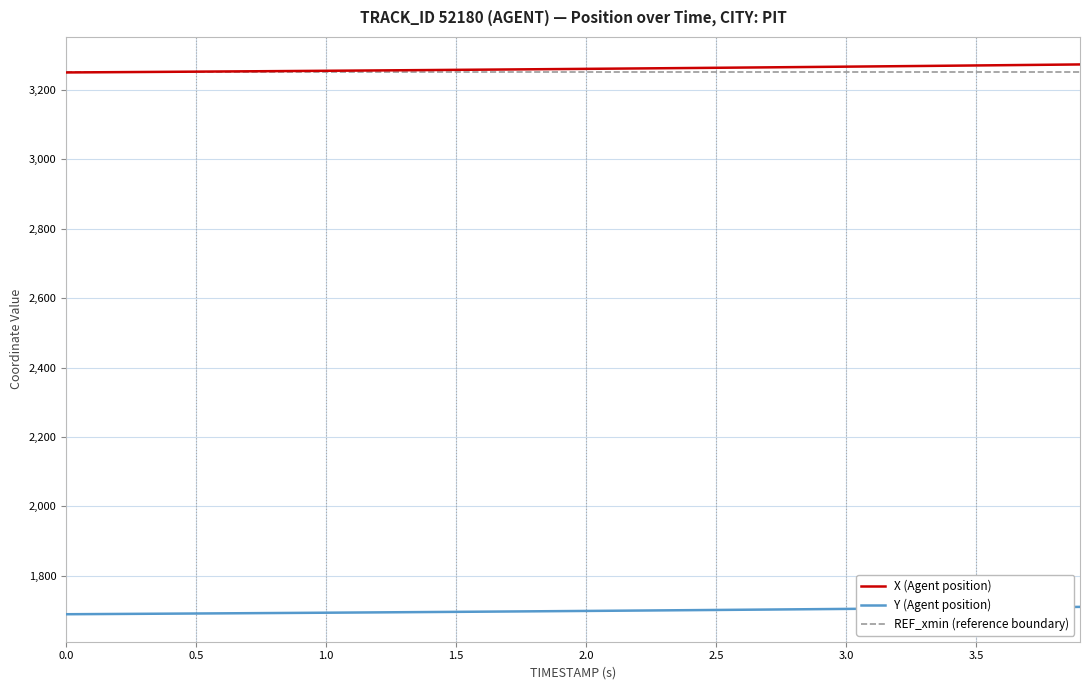

What is the sum of all X (Agent position) values?

130426.3